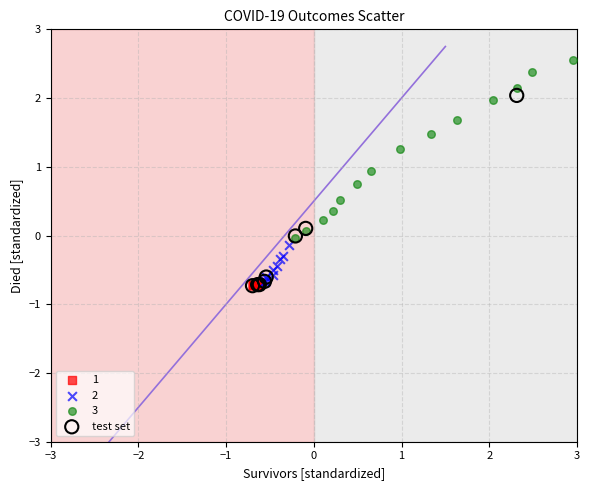

Which series reaches the maximum Y coordinate?

3